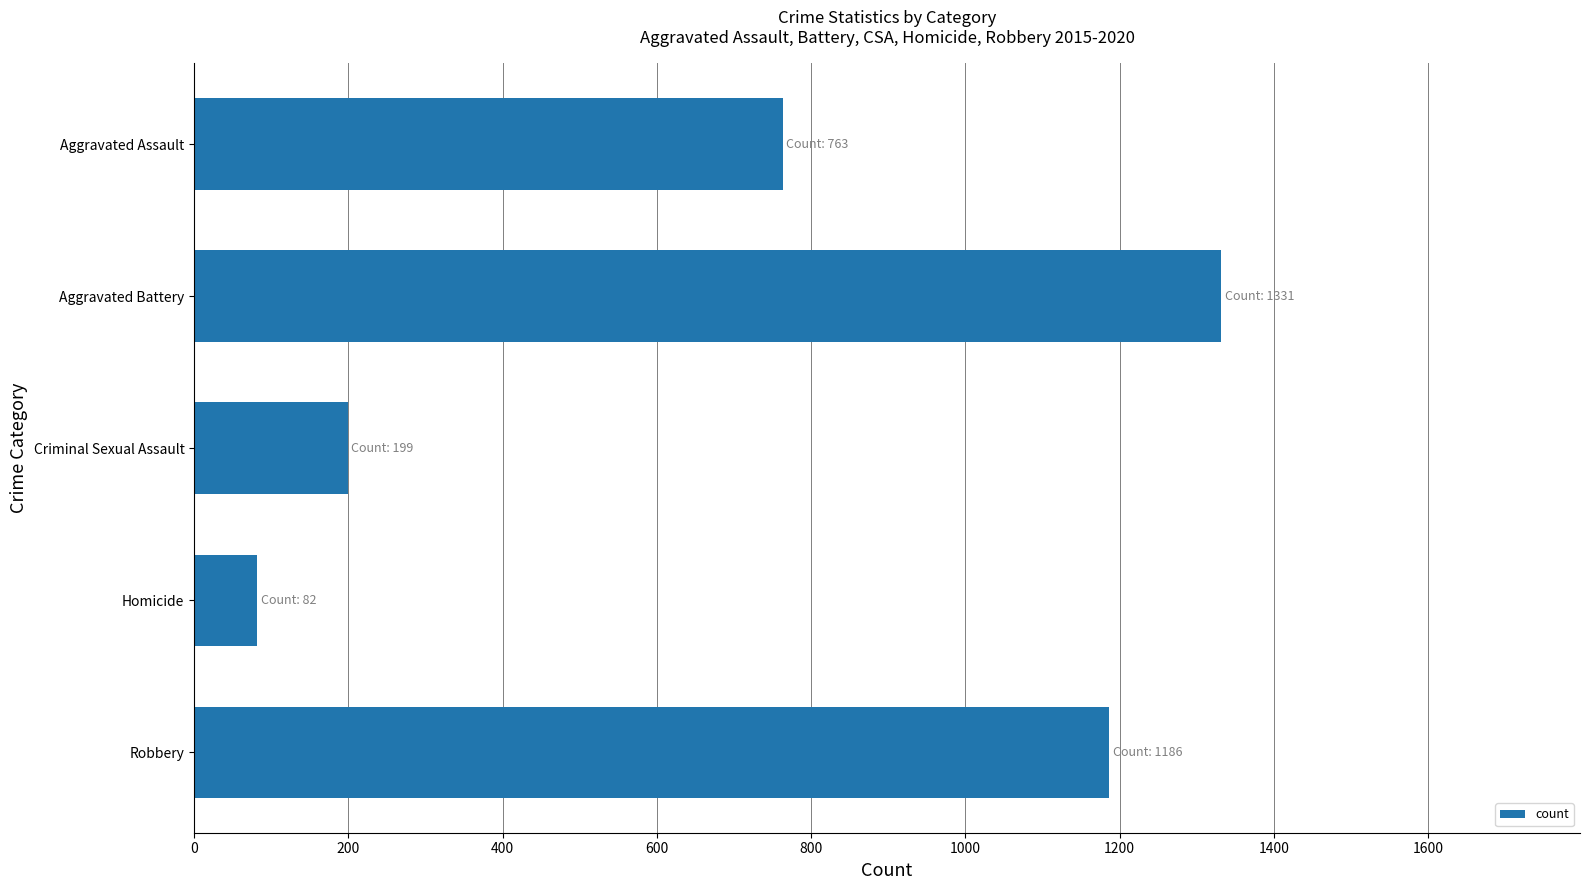

Which has a higher value, Robbery or Criminal Sexual Assault?

Robbery